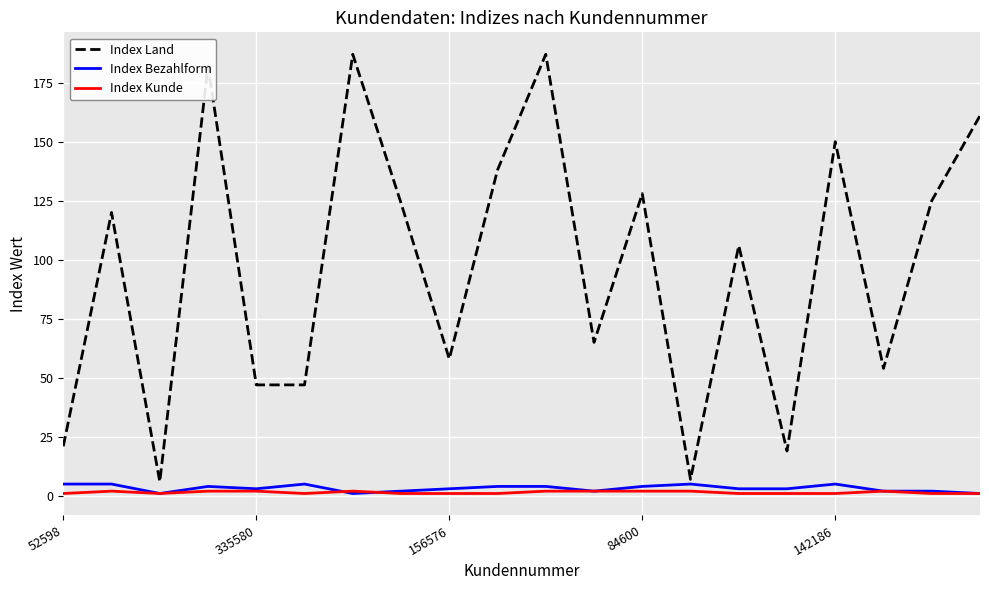

What is the highest value of the Index Bezahlform series?

5